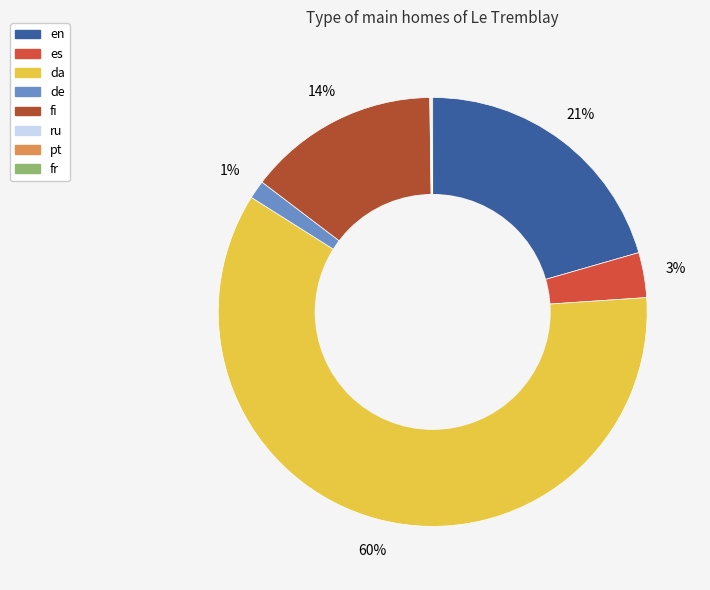

Is there any slice that represents more than half of the pie?

Yes